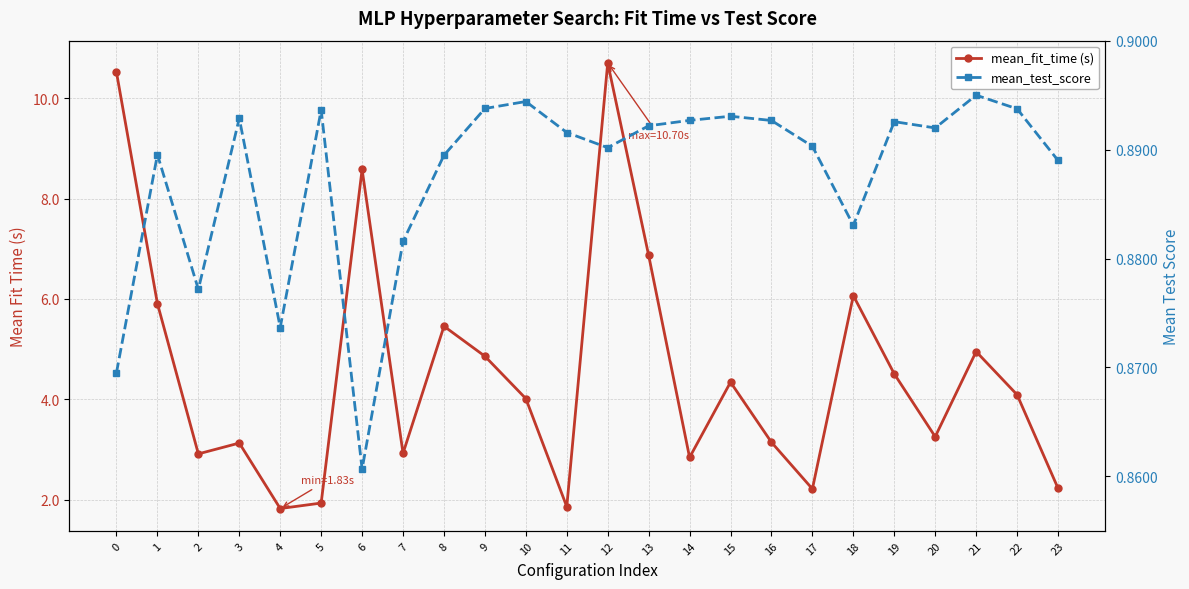

True or false: mean_fit_time (s) and mean_test_score cross at least once.

False